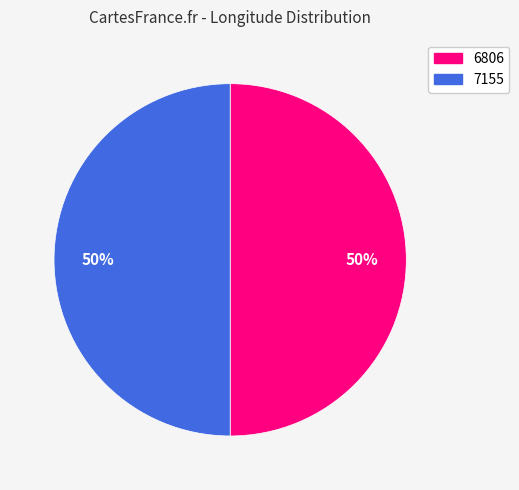

Combined, do 7155 and 6806 account for over 50%?

Yes